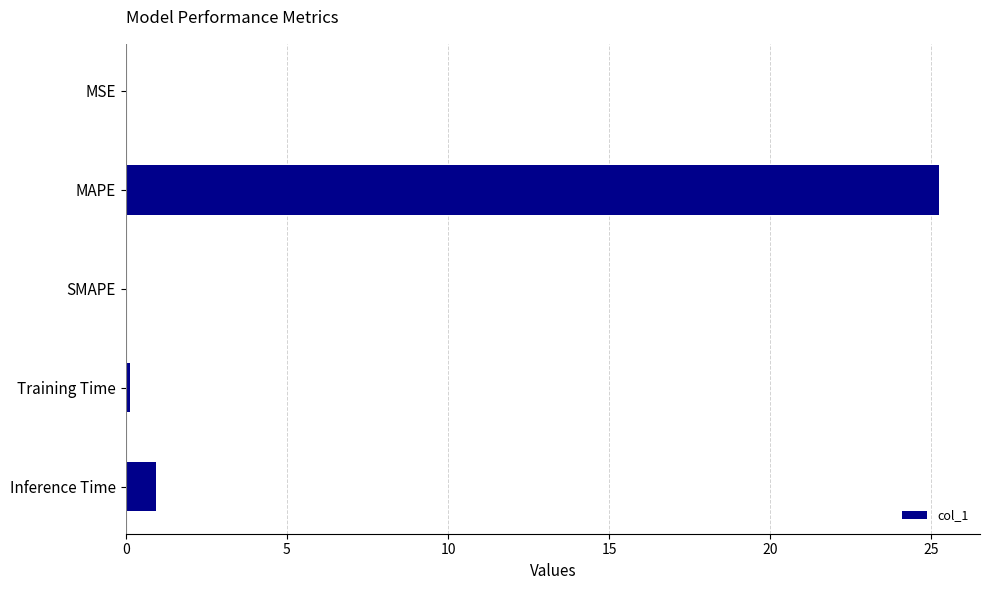

Are the bars horizontal?

Yes